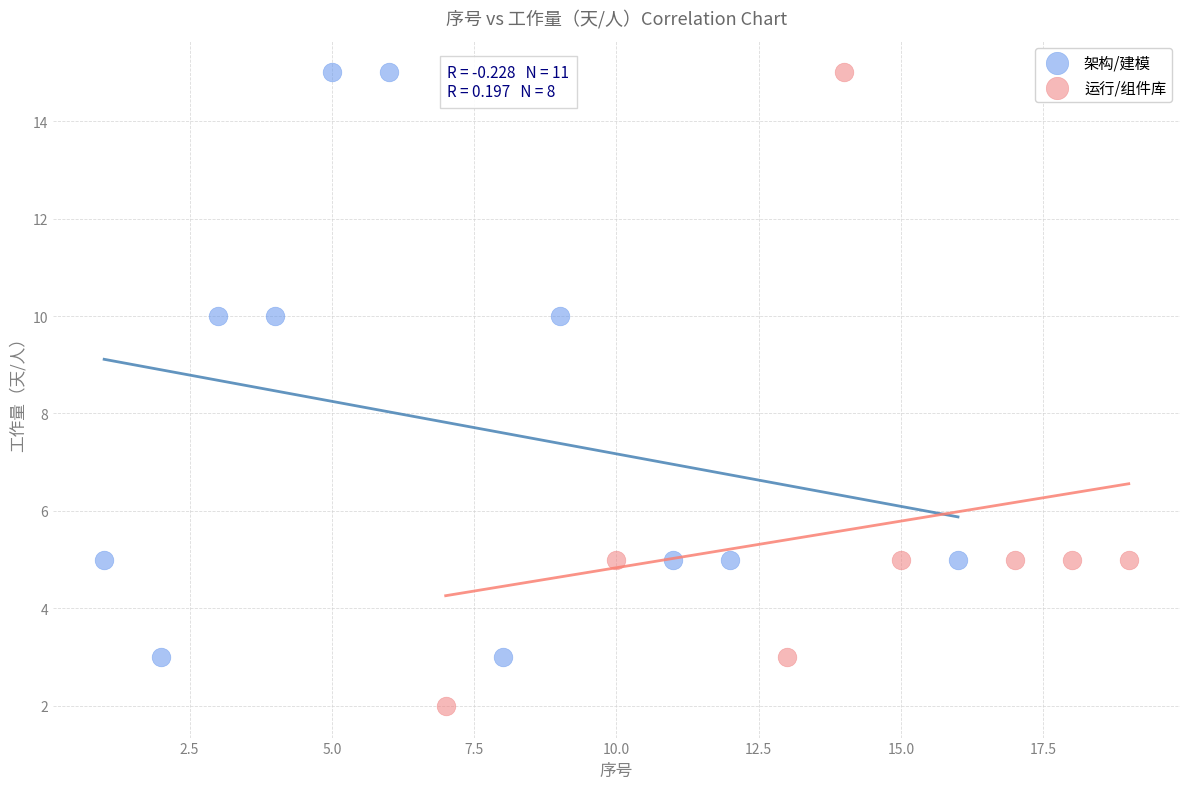

Which series contains the lowest Y value?

运行/组件库